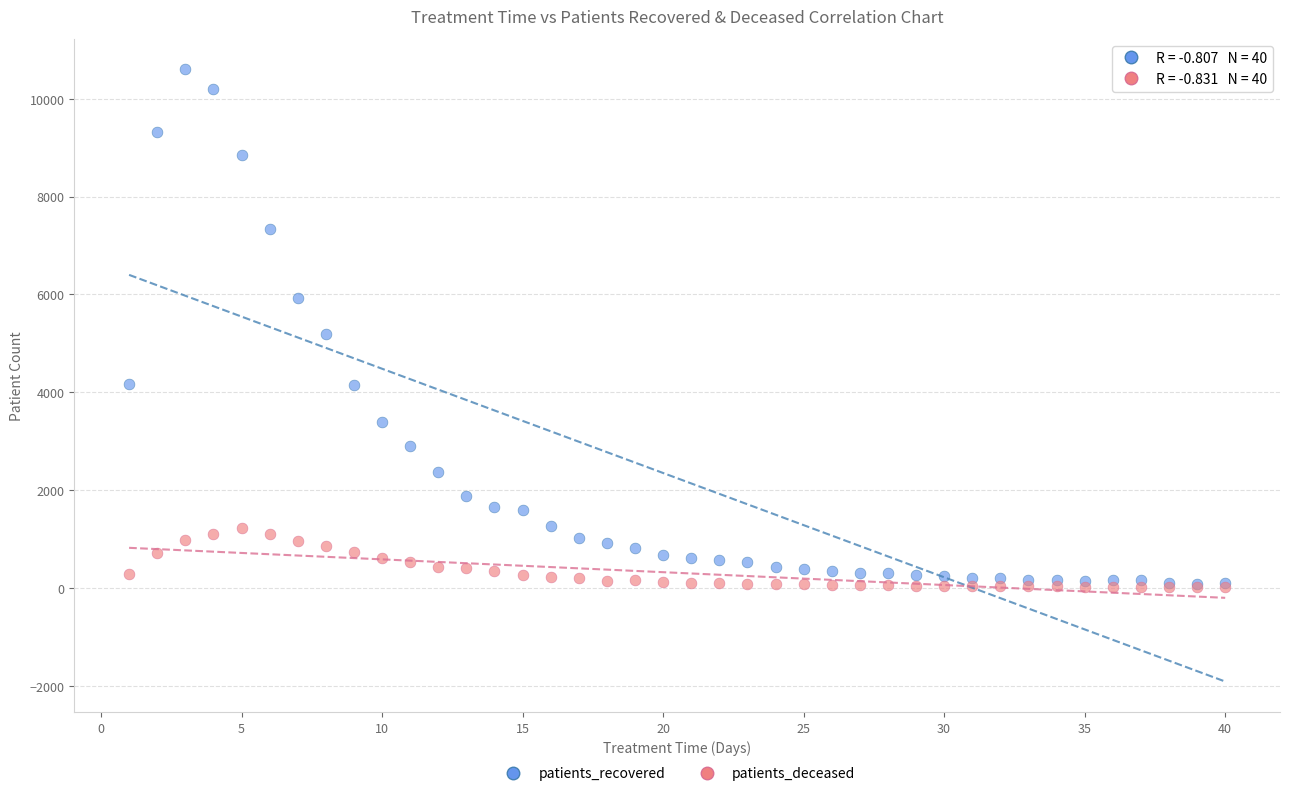

In the patients_recovered series, what Y value is closest to 5342?

5197